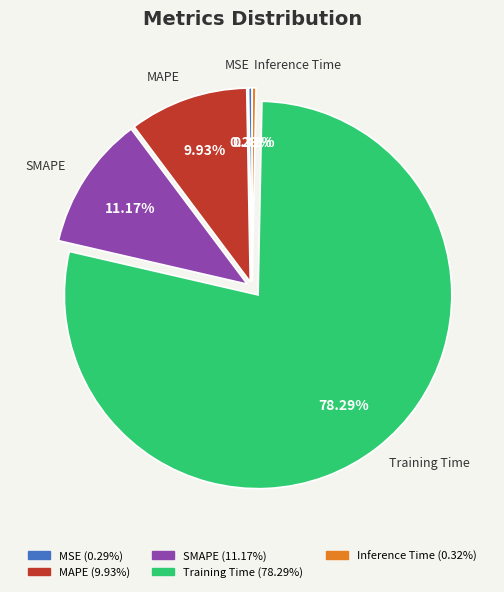

To the nearest percent, what is the difference between the largest and smallest slice percentages?

78%